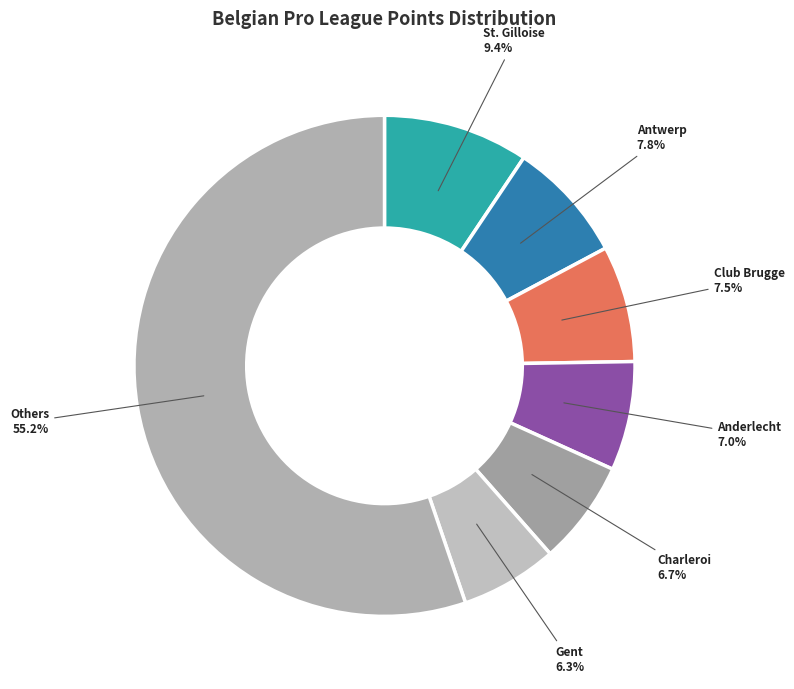

Count the number of slices in the pie.

7